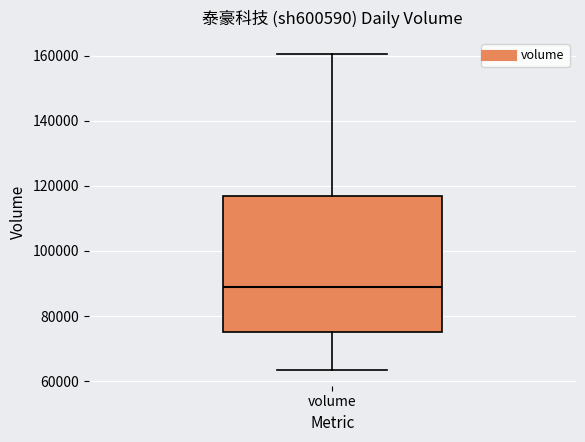

Read this box plot against the y-axis: the position of the median line, the range covered by the box, and the ends of both whiskers. The values are not printed on the chart, so give them approximately, as read against the axis.

median 88000, box 76000 to 116000, whiskers 64000 to 160000